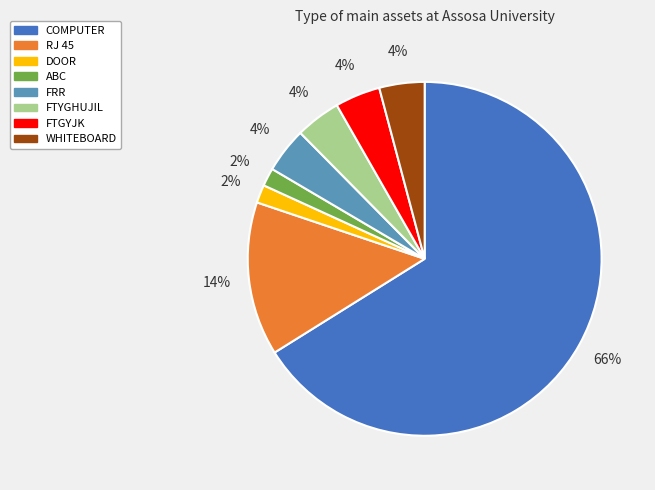

Approximately how many times larger is the value at FTYGHUJIL compared to WHITEBOARD?

1.0